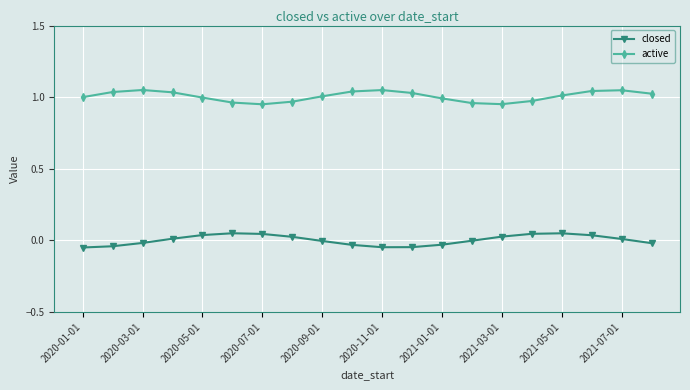

True or false: closed and active cross at least once.

False